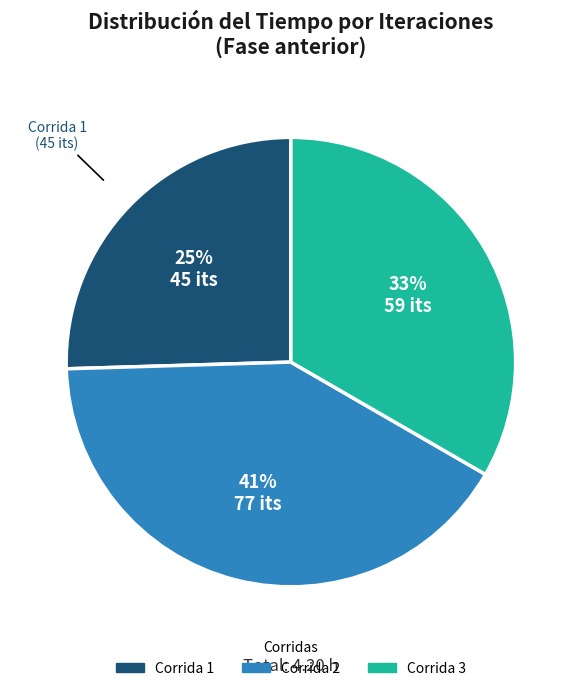

To the nearest percent, what portion does Corrida 1 represent?

25%